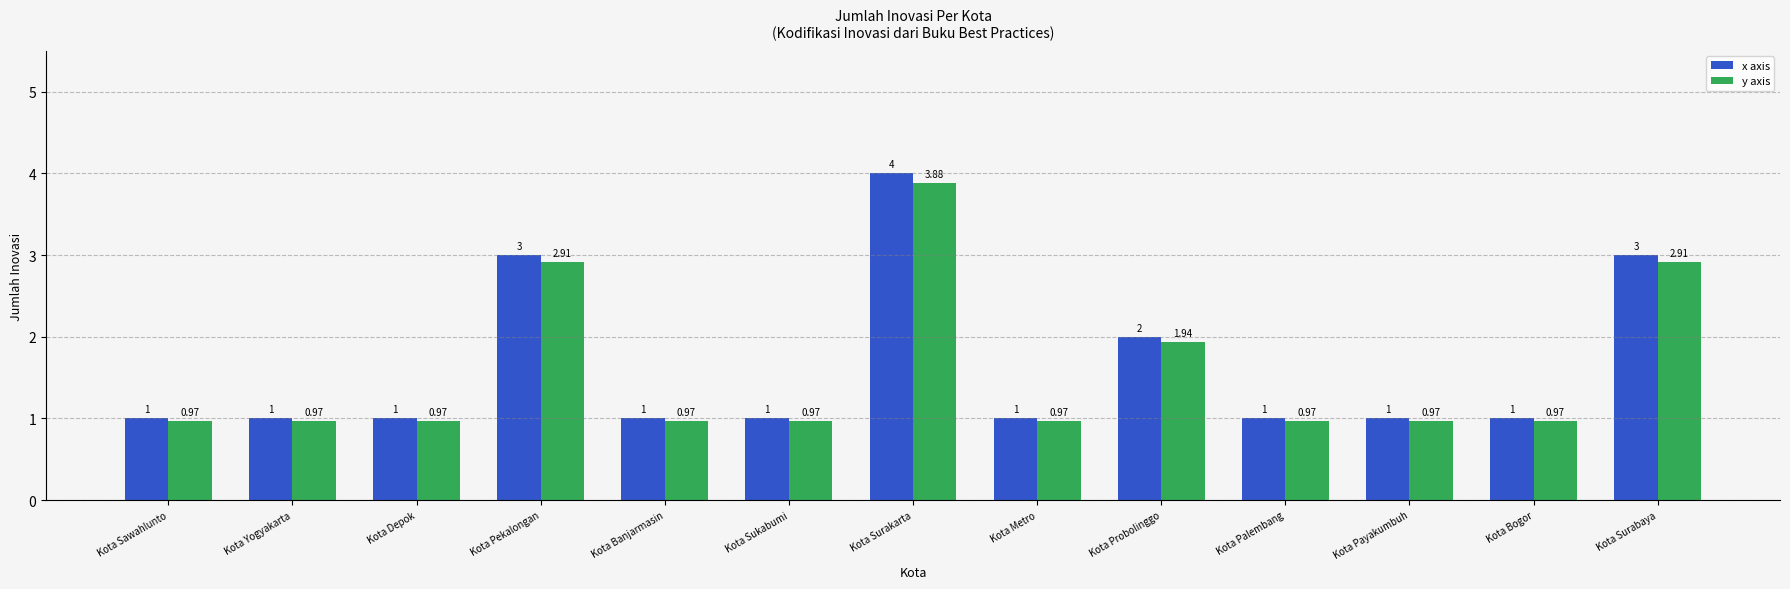

Is it true that y axis equals 0.7 at Kota Probolinggo?

False